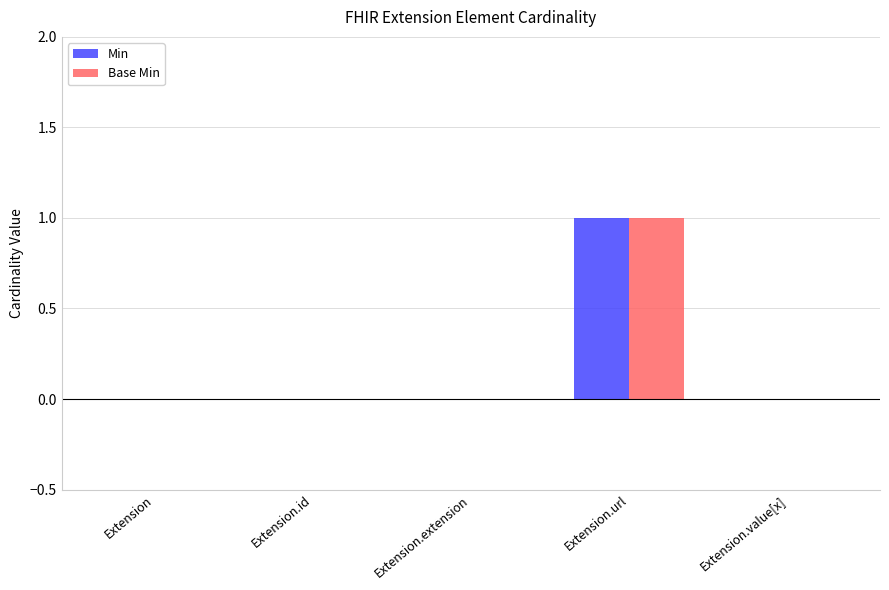

True or false: Min has a value of 0 at Extension.url.

False